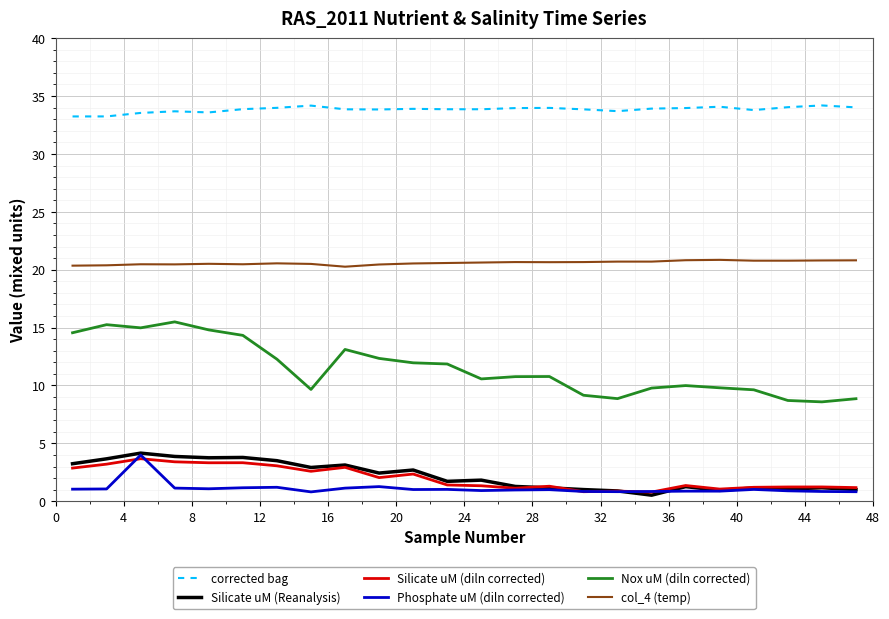

True or false: Nox uM (diln corrected) and col_4 (temp) cross at least once.

False